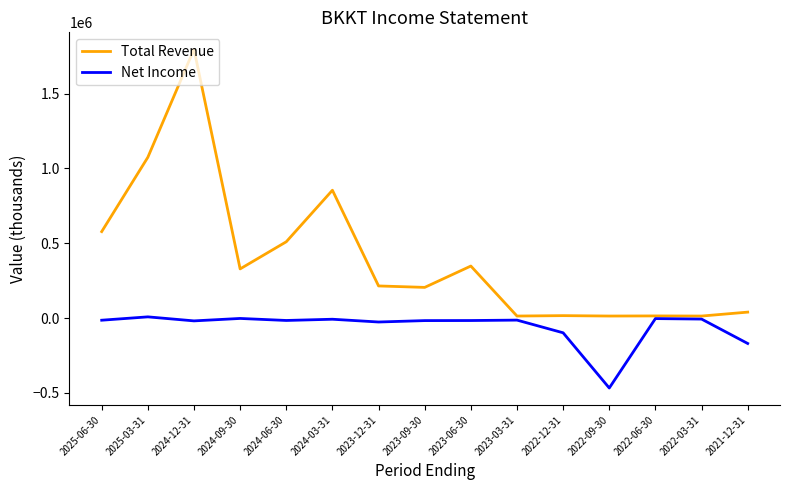

Rank the series by their maximum value, from lowest to highest.

Net Income, Total Revenue